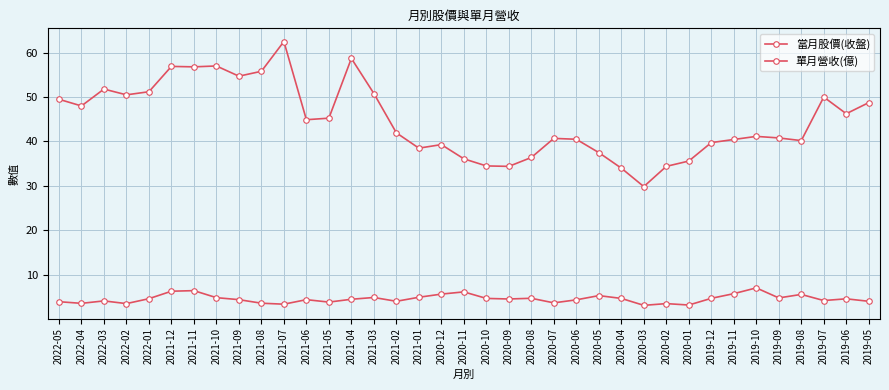

What is the label of the 18th point from the right?

2020-10